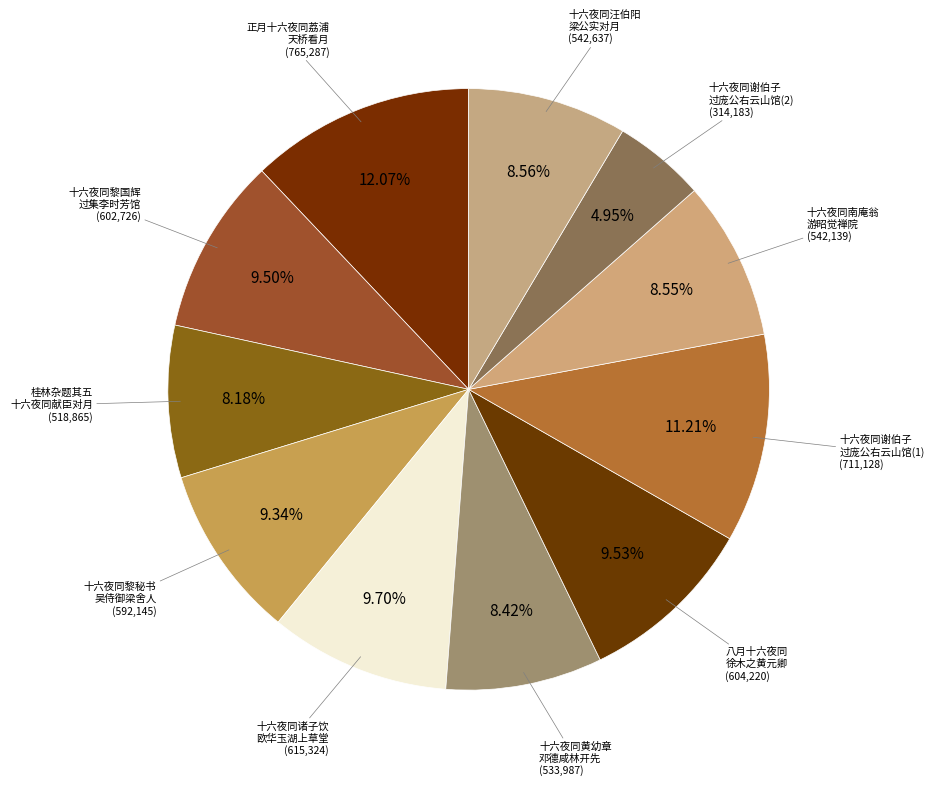

Count the number of slices in the pie.

11